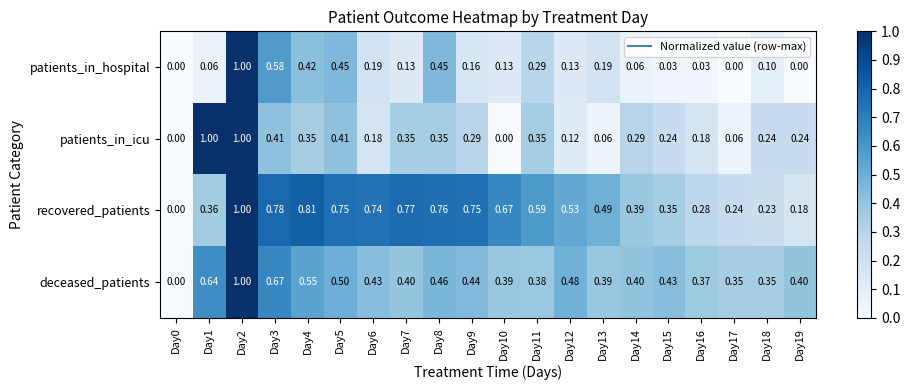

Is the value of deceased_patients at Day12 greater than the value of patients_in_hospital at Day13?

Yes